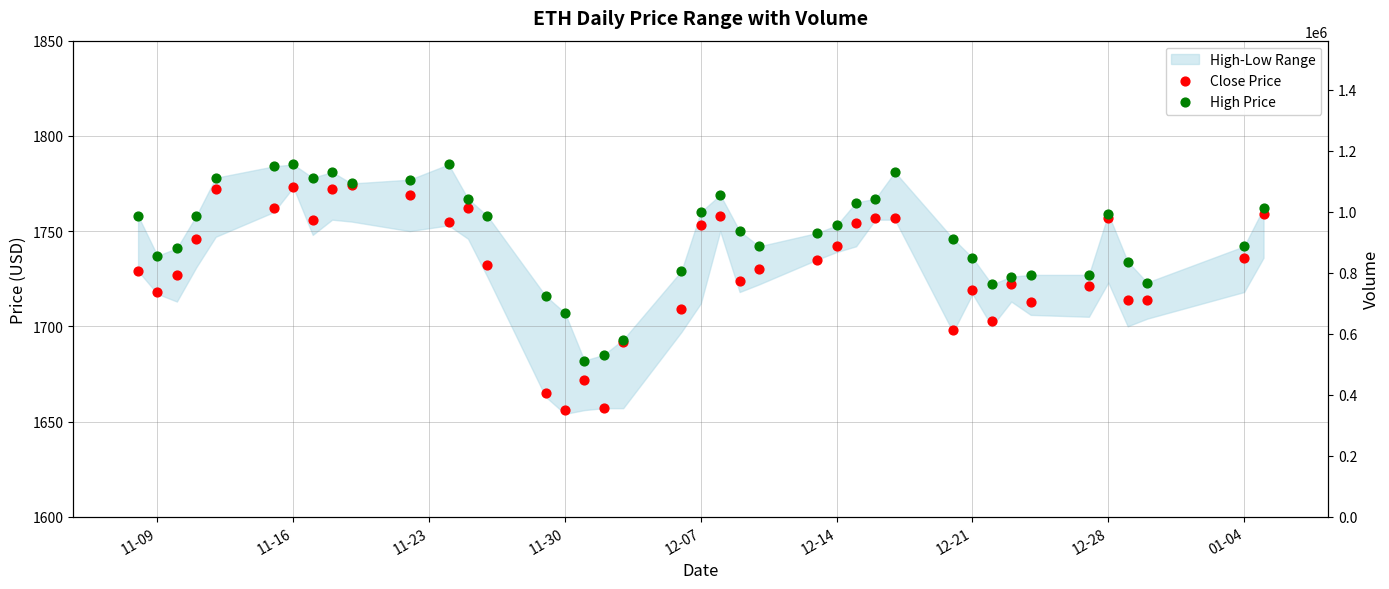

Which series has the largest Y range (max minus min)?

Close Price